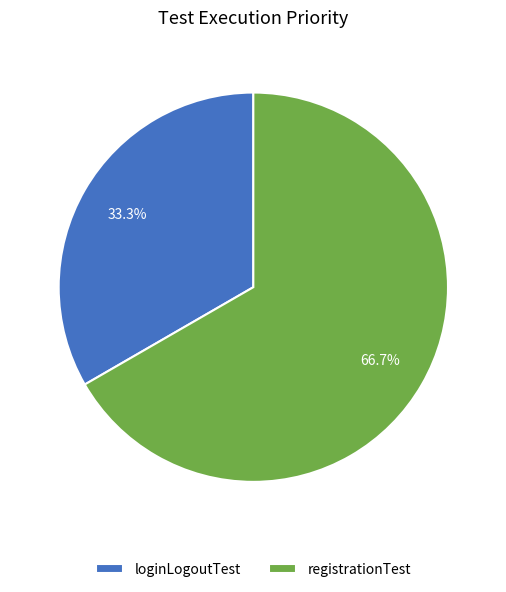

To the nearest percent, what is the difference between the largest and smallest slice percentages?

33%